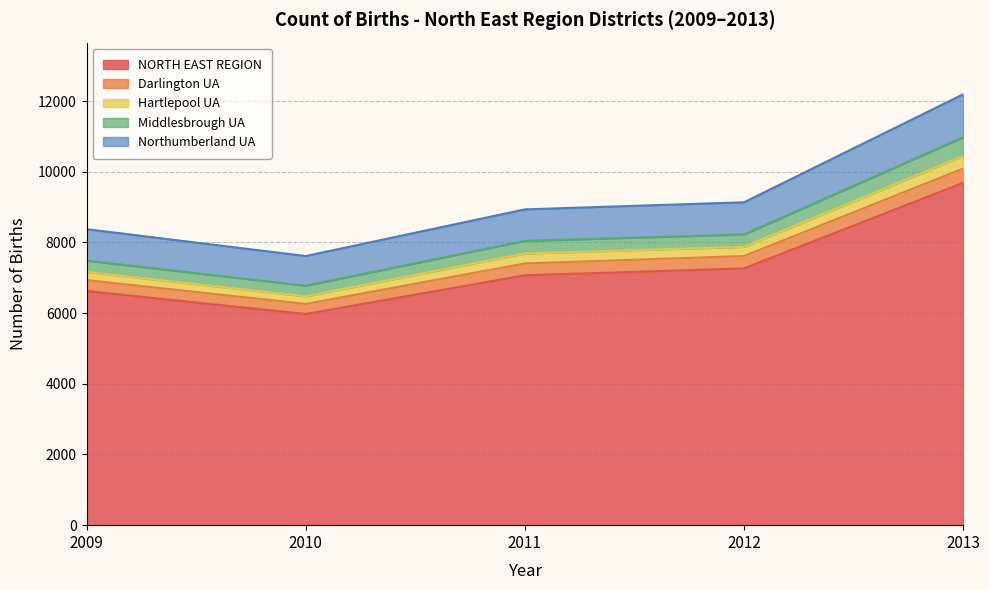

True or false: 2013 and 2012 cross at least once.

False